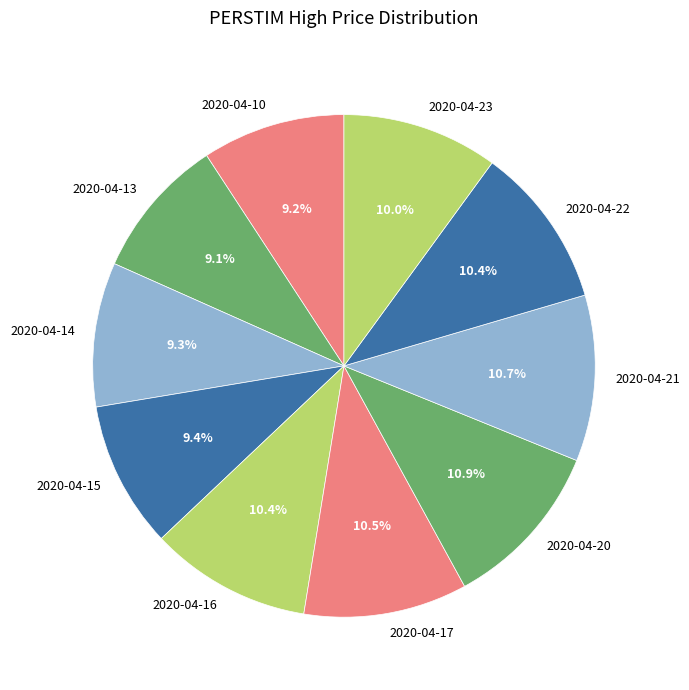

Does any single category account for the majority?

No